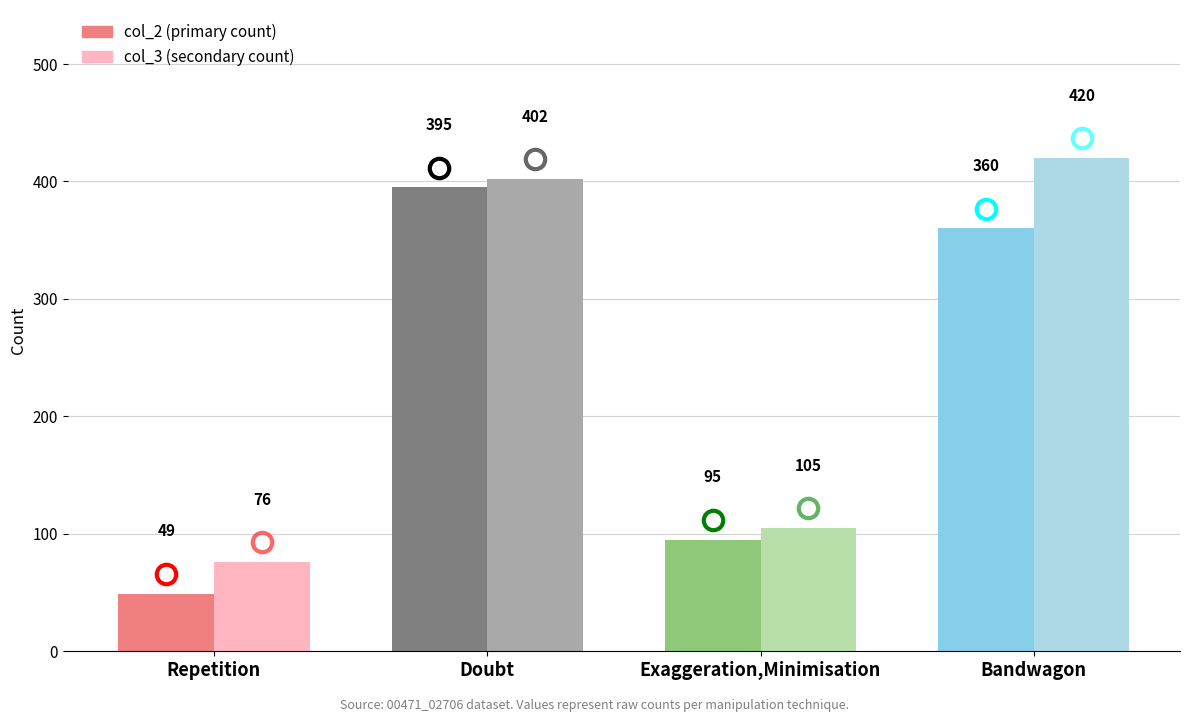

What position from the right is Doubt?

3